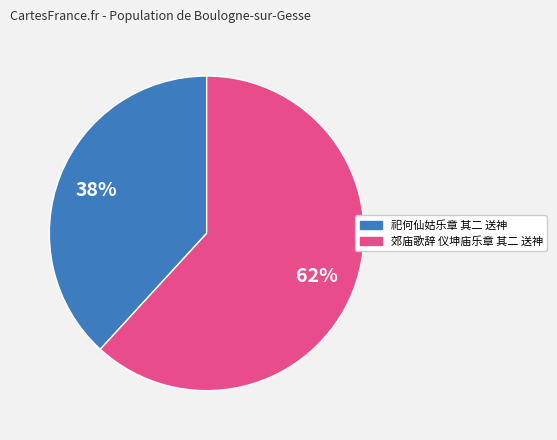

Is 祀何仙姑乐章 其二 送神 the majority of the pie?

No